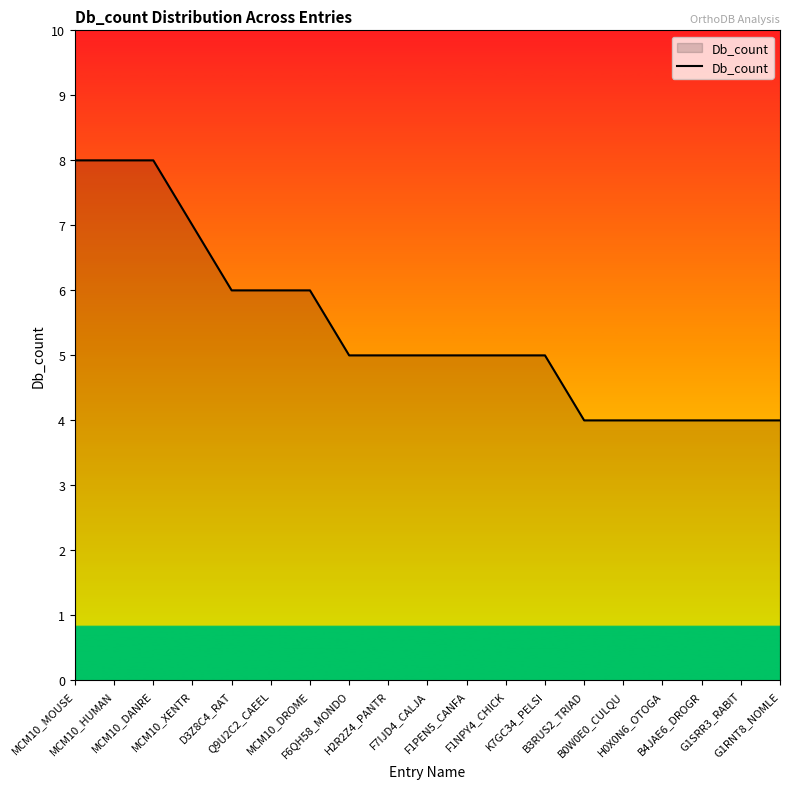

The chart shows a value of 8 at MCM10_HUMAN. True or false?

True